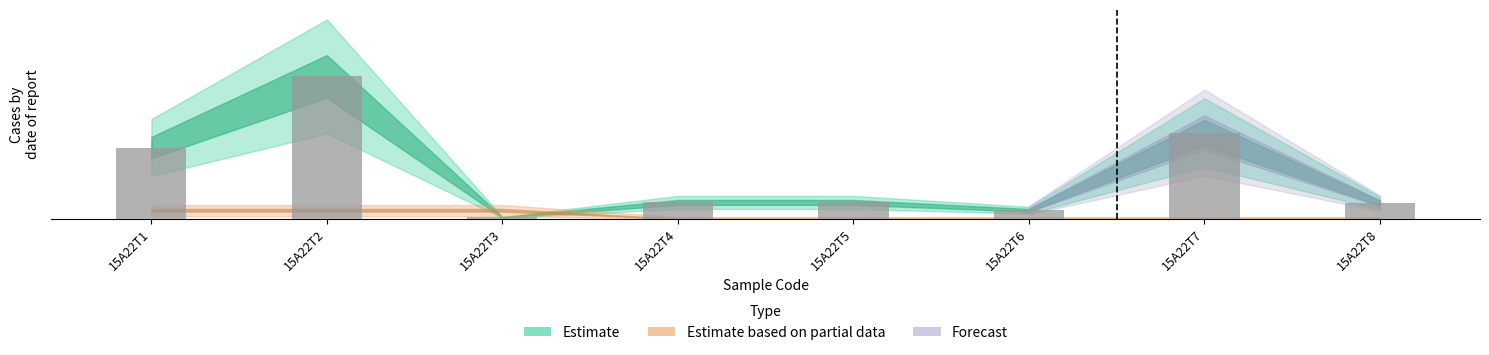

Where does the data first go above 4?

15A22T1